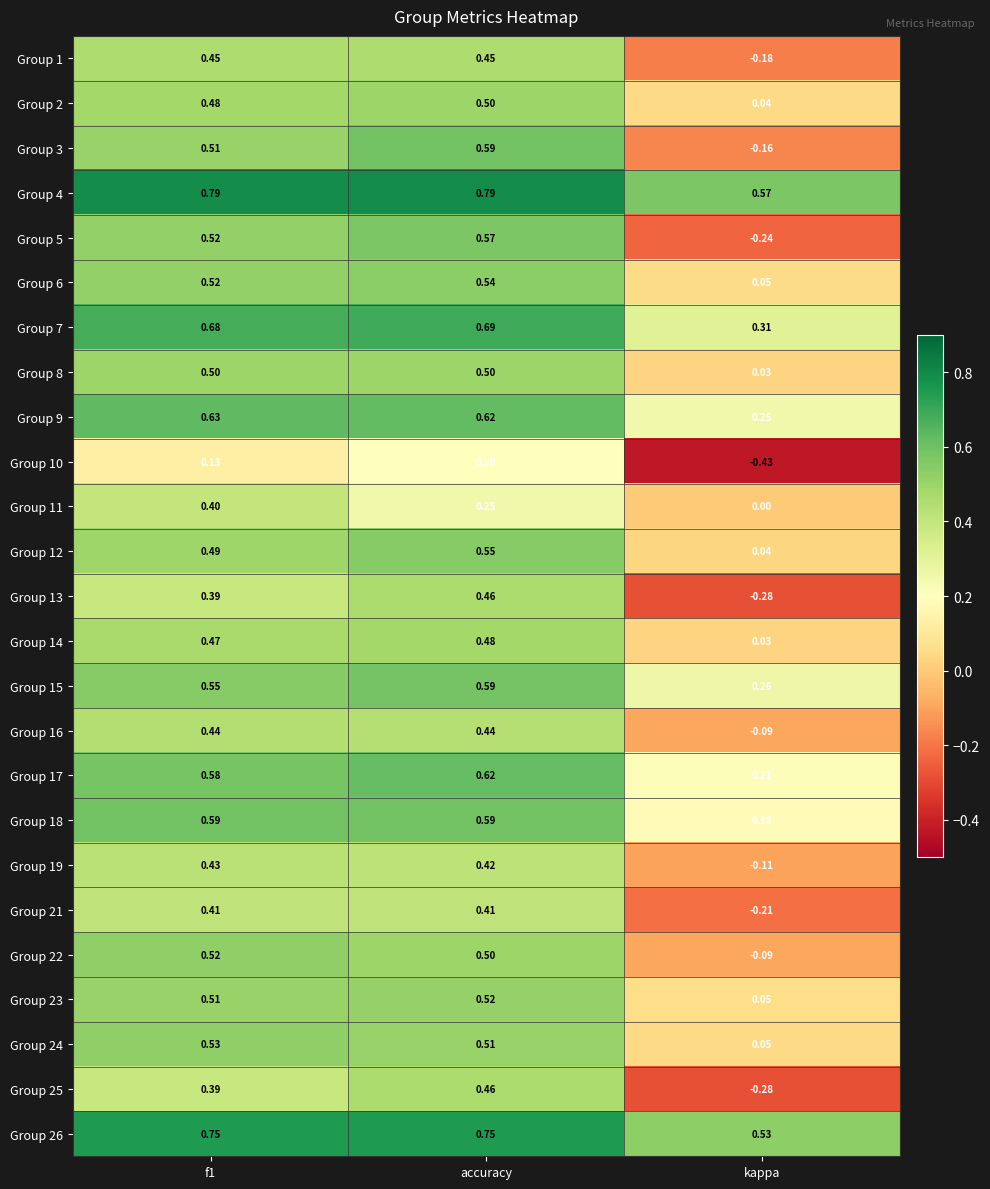

Which category has the lowest value across all series?

kappa